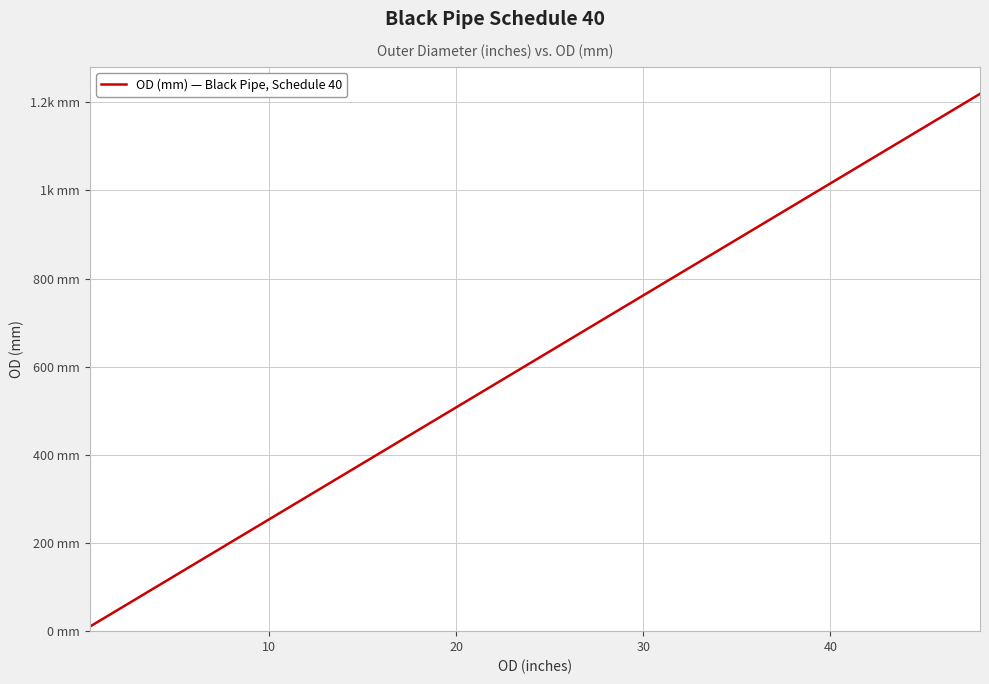

Does the chart have visible grid lines?

Yes